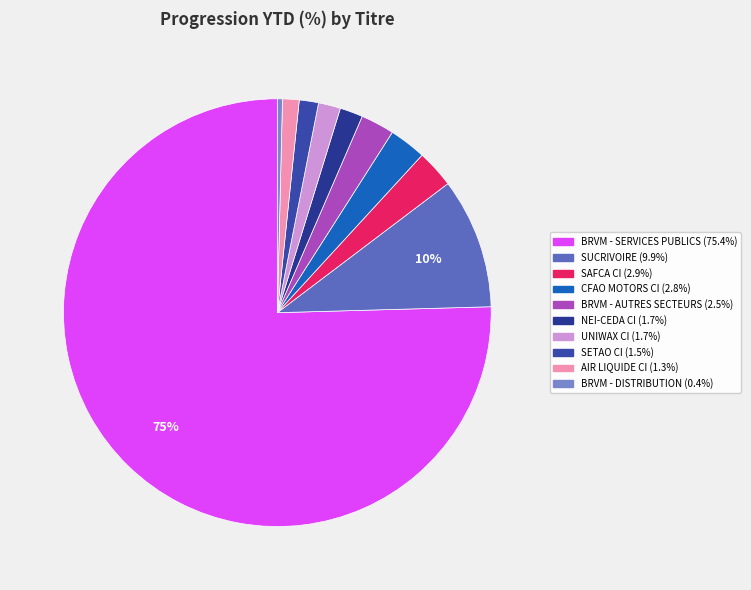

What percentage is the BRVM - SERVICES PUBLICS slice, to the nearest percent?

75%